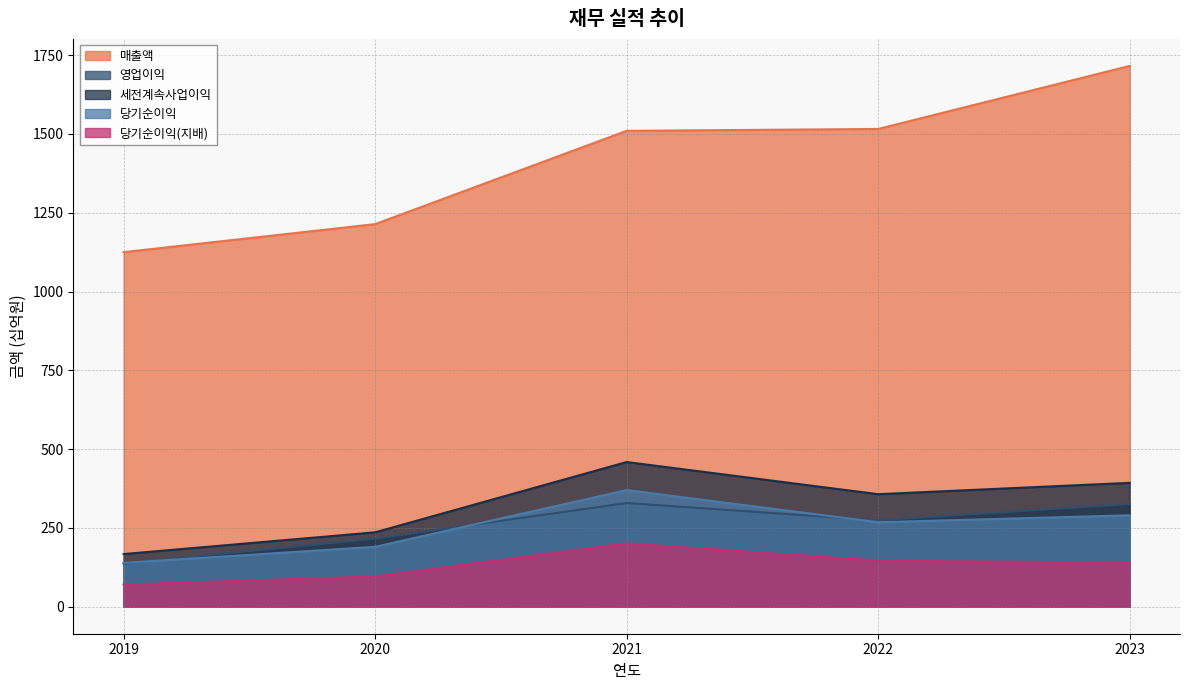

What is the difference between the second highest and second lowest values in the 당기순이익 series?

100